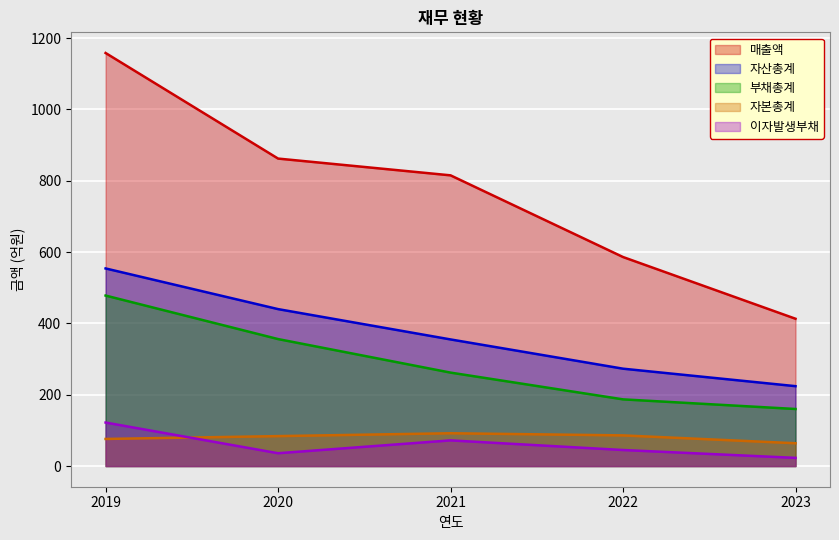

True or false: 부채총계 has more than 0 points higher than both neighbors.

False